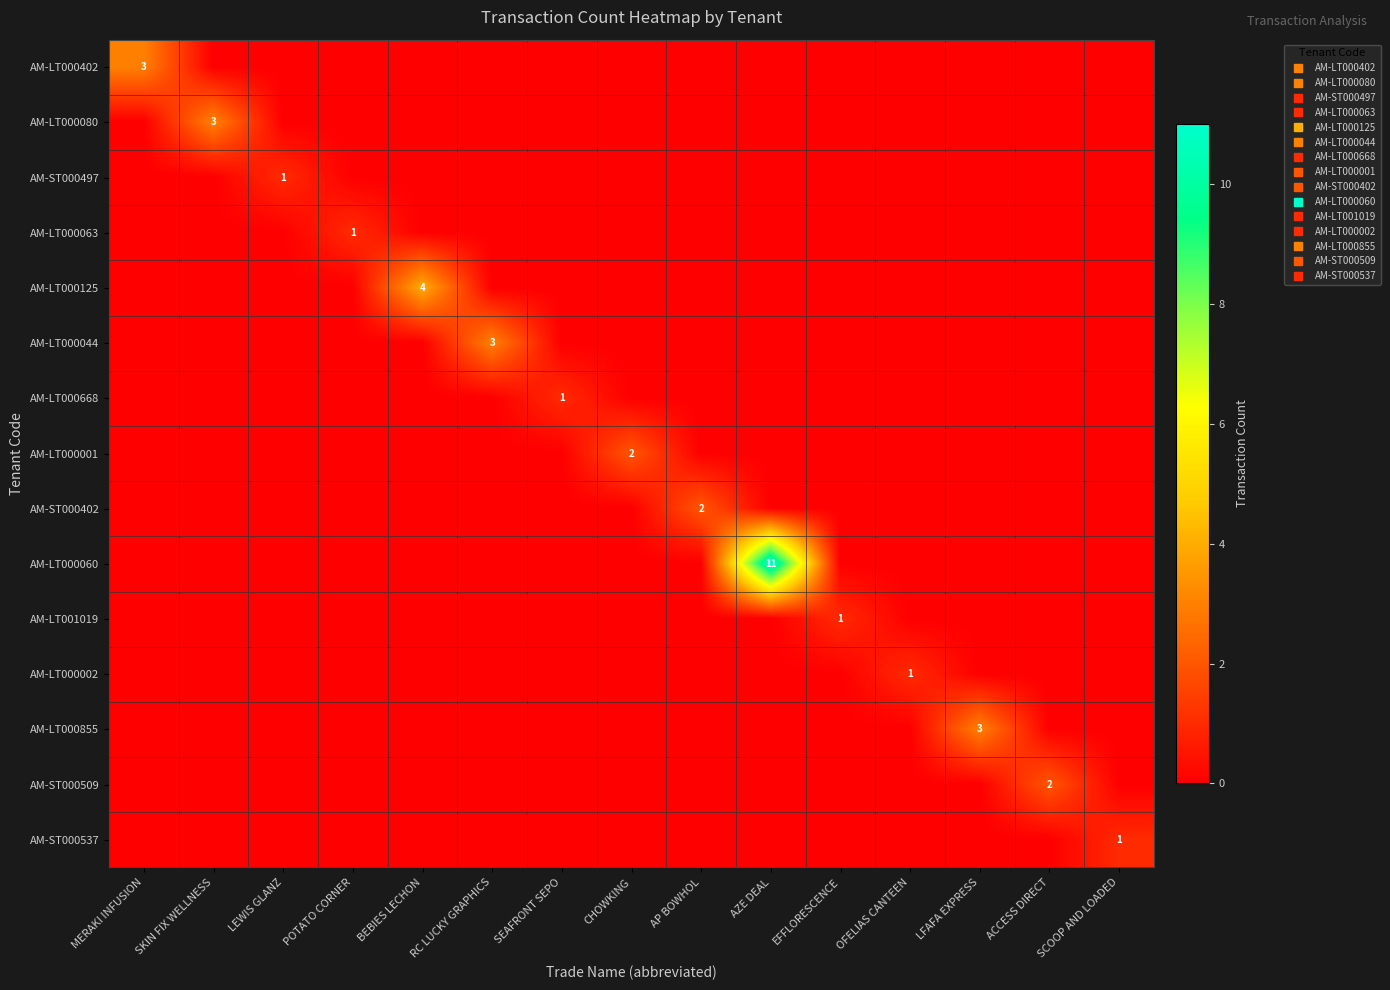

At which category is the sum across all series the highest?

AZE DEAL